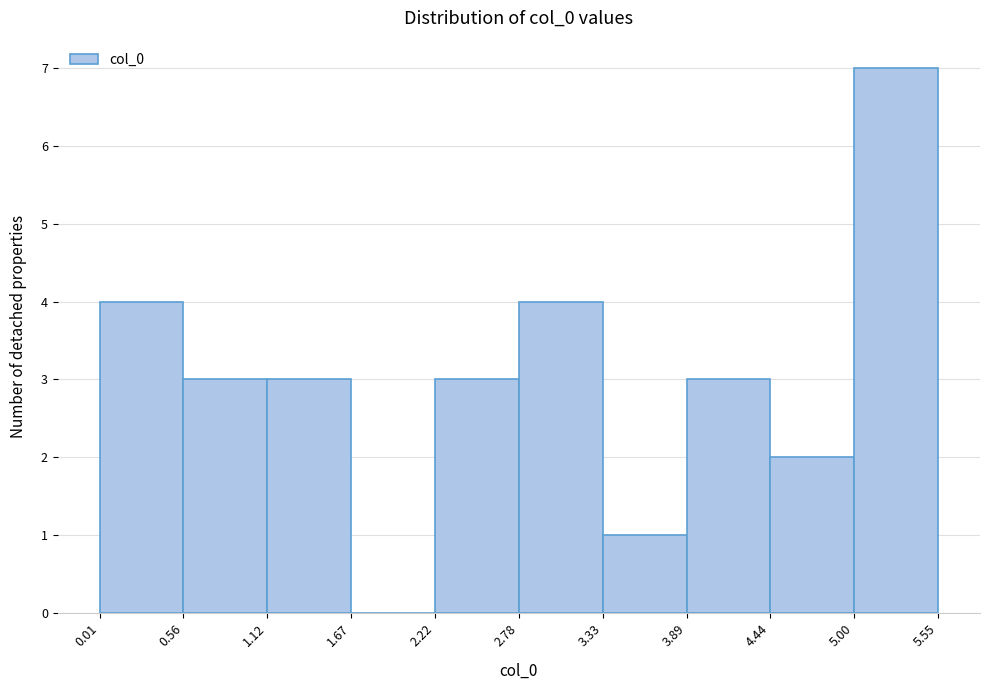

Reading left to right, list every bar in this chart as the range it spans on the x-axis followed by its height. The values are not printed on the chart, so give them approximately, as read against the axis.

0.01 to 0.56: 4
0.56 to 1.12: 3
1.12 to 1.67: 3
1.67 to 2.22: 0
2.22 to 2.78: 3
2.78 to 3.33: 4
3.33 to 3.89: 1
3.89 to 4.44: 3
4.44 to 5.00: 2
5.00 to 5.55: 7